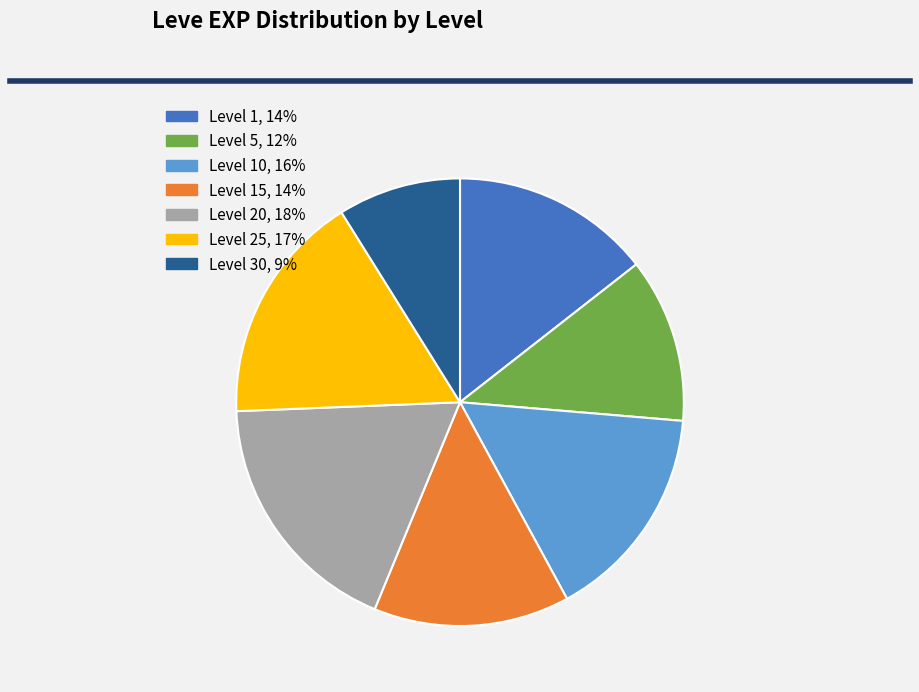

Which category has the smallest portion of the pie?

Level 30, 9%